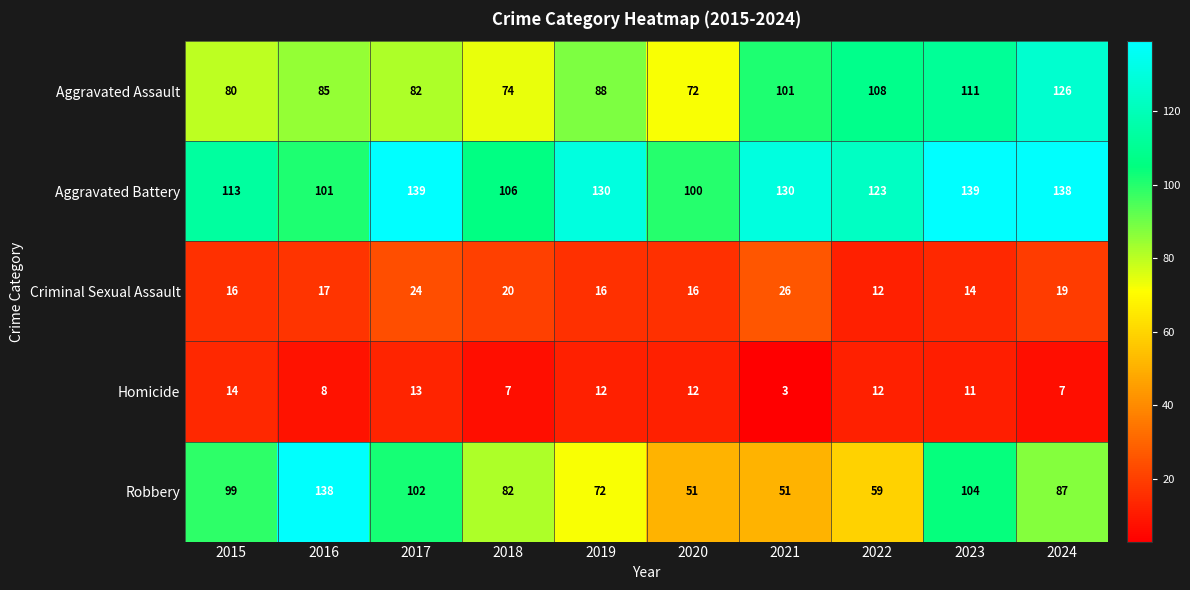

Which series has the largest range (max minus min)?

Robbery